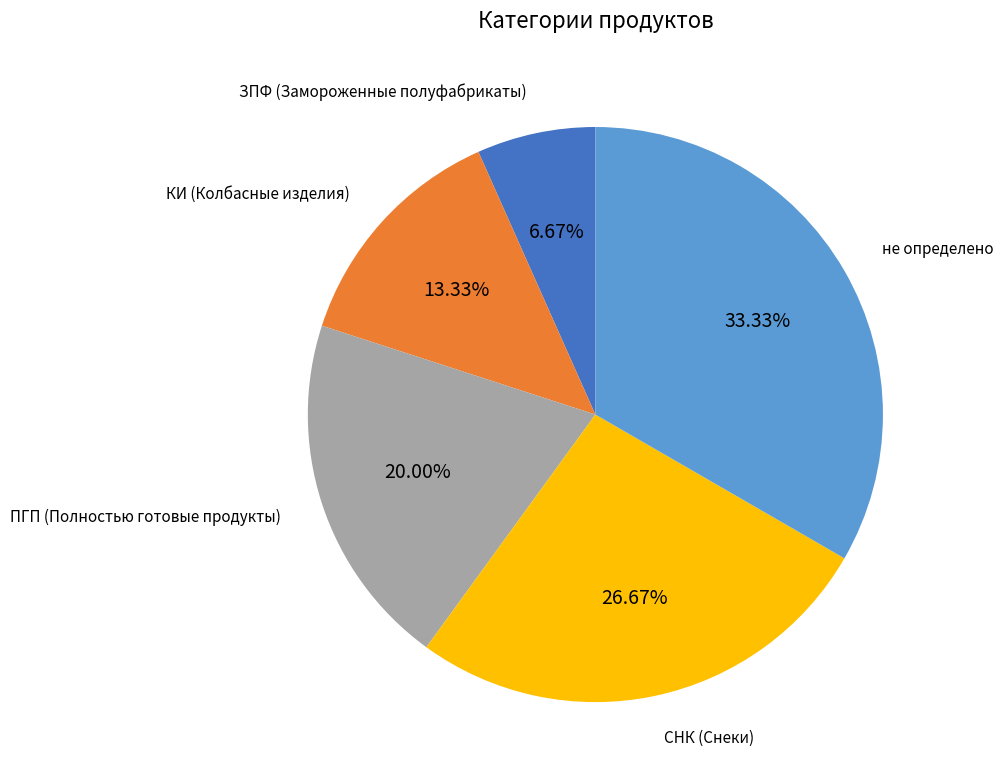

Is there a majority slice in this chart?

No